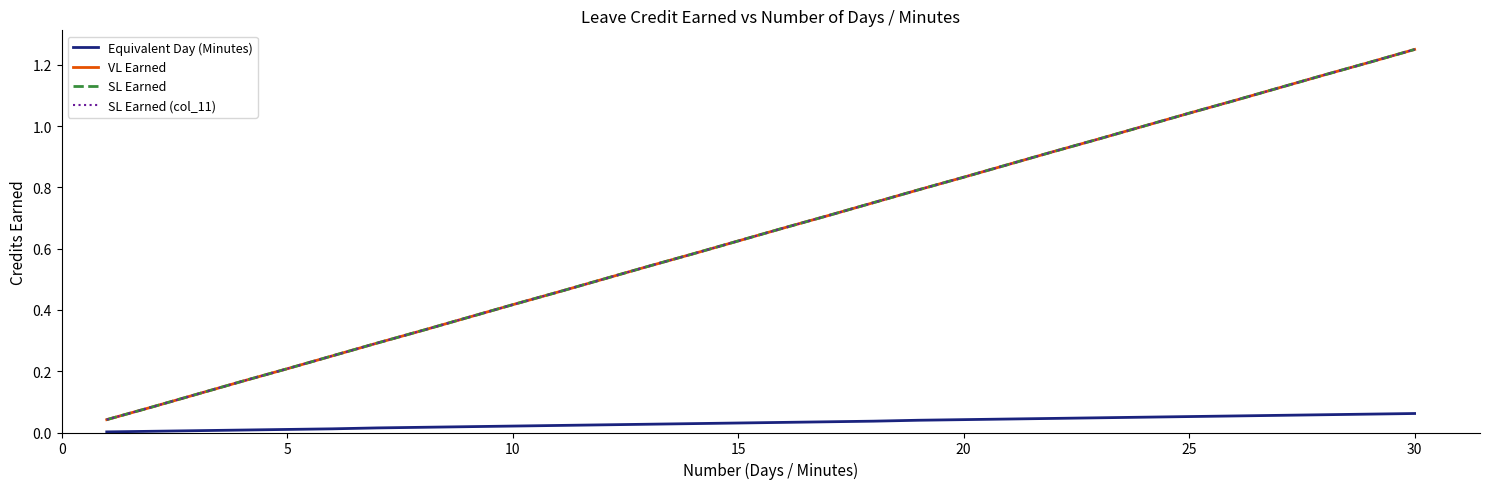

Is this an area chart (filled region under the line)?

No